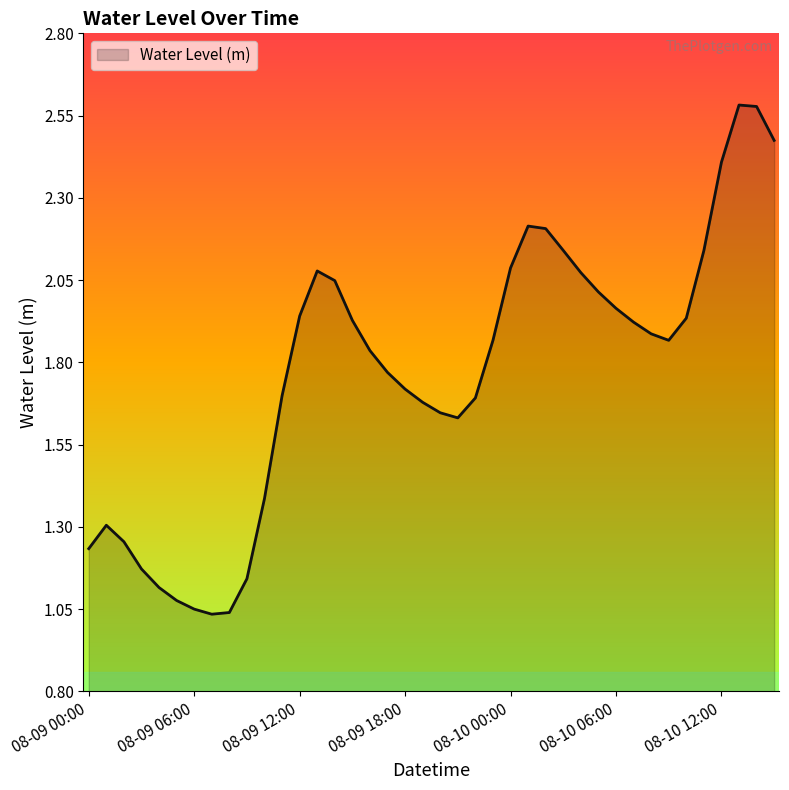

Does the chart display data point markers on the line(s)?

No